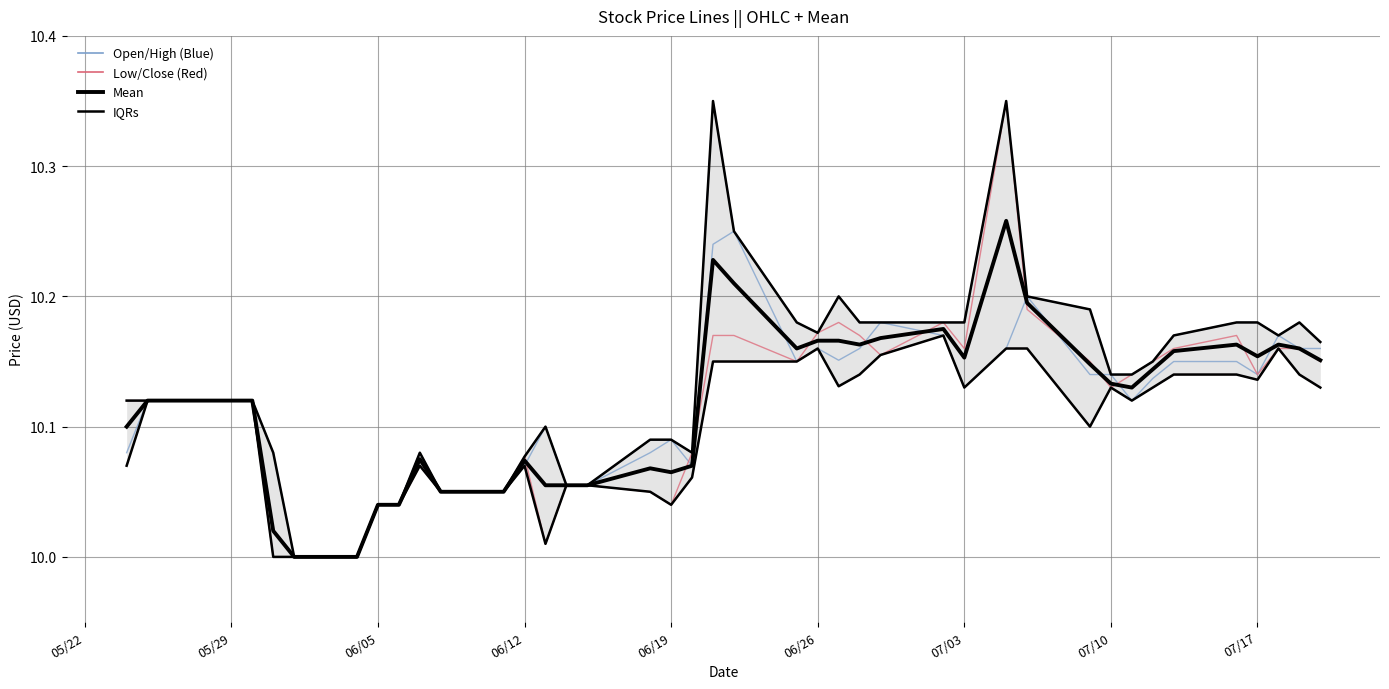

What is the sum of all High values?

405.5